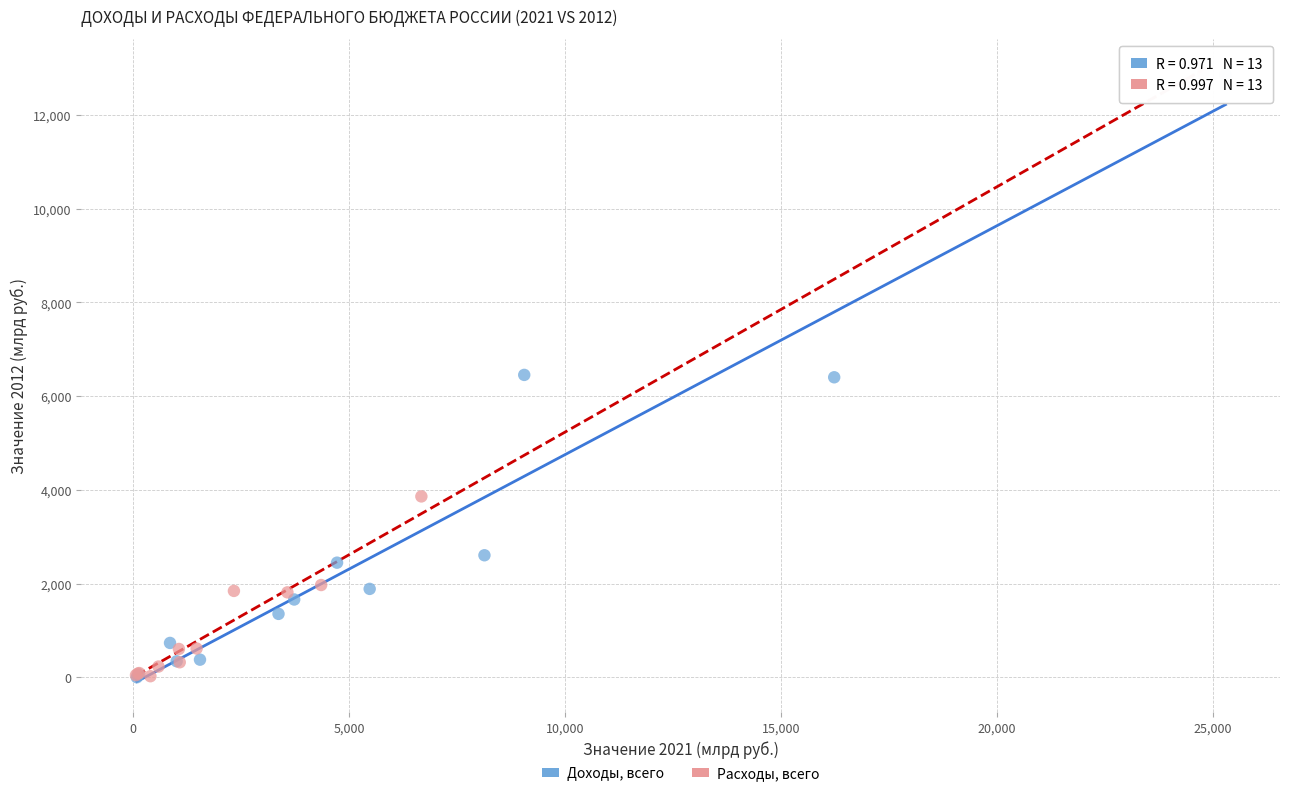

What are all the series names shown in the legend?

Доходы, всего, Расходы, всего